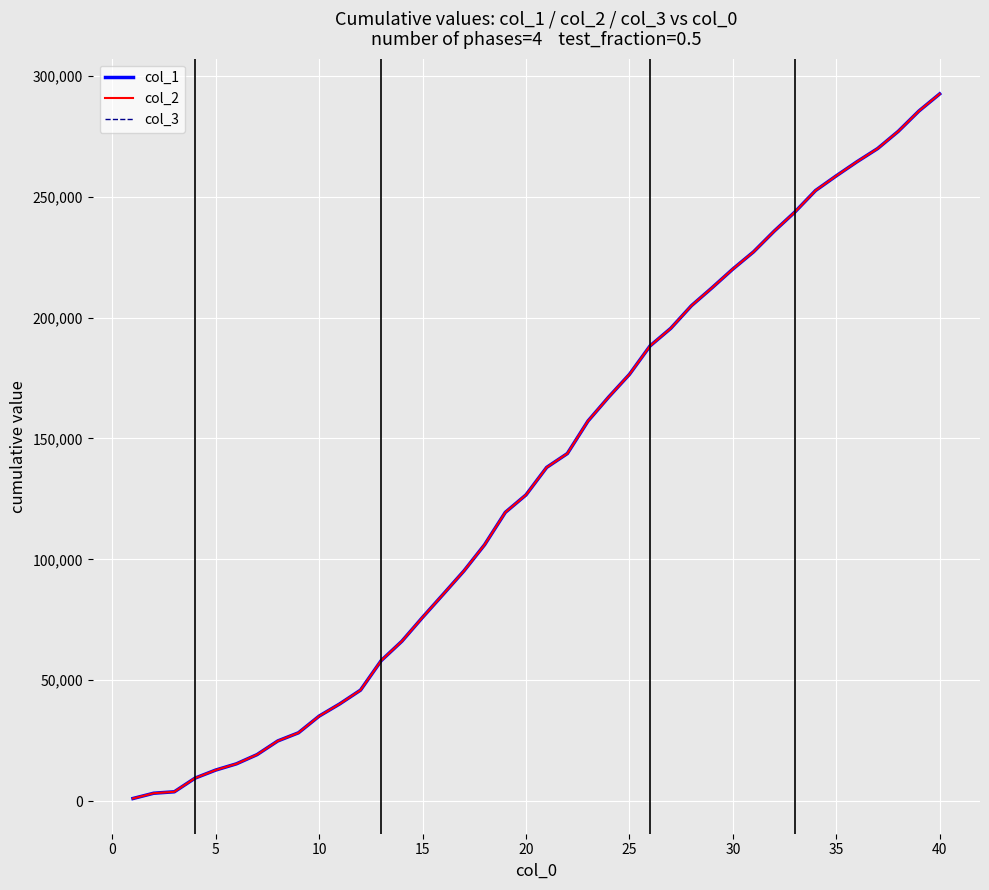

What is the average value of the col_1 series?

134602.3